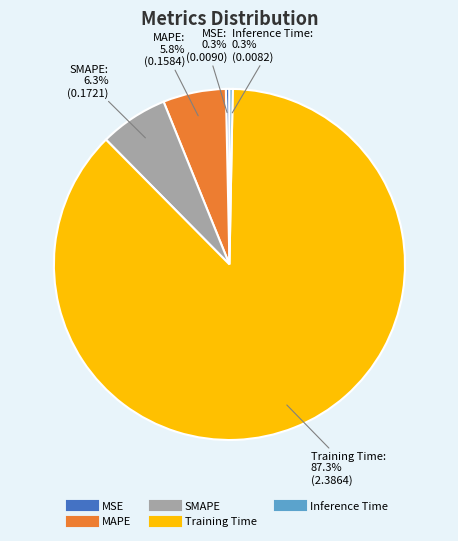

Is it true that SMAPE is 6% of the pie?

True